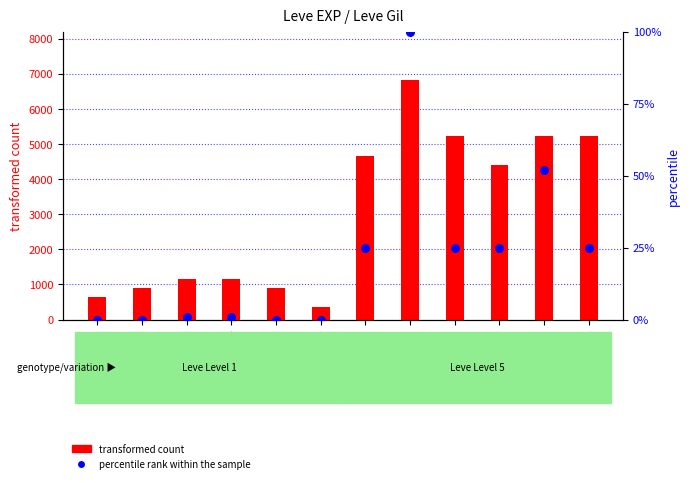

What are all the series names shown in the legend?

transformed count, percentile rank within the sample